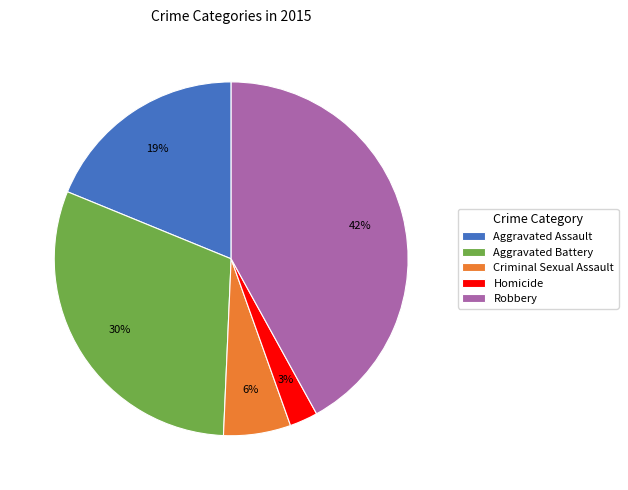

How many slices are in this pie chart?

5